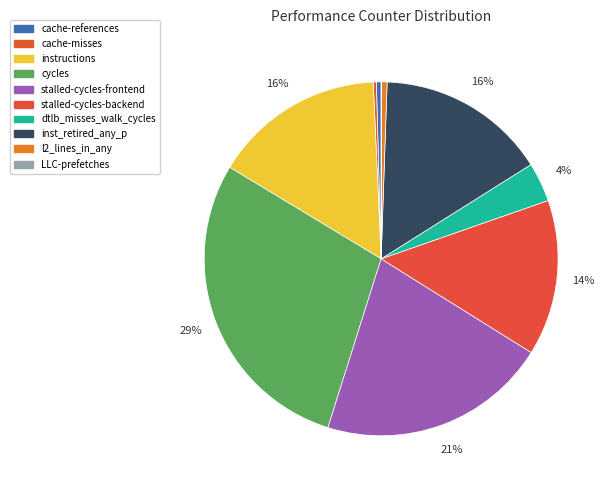

The LLC-prefetches slice represents 0% of the pie. True or false?

True